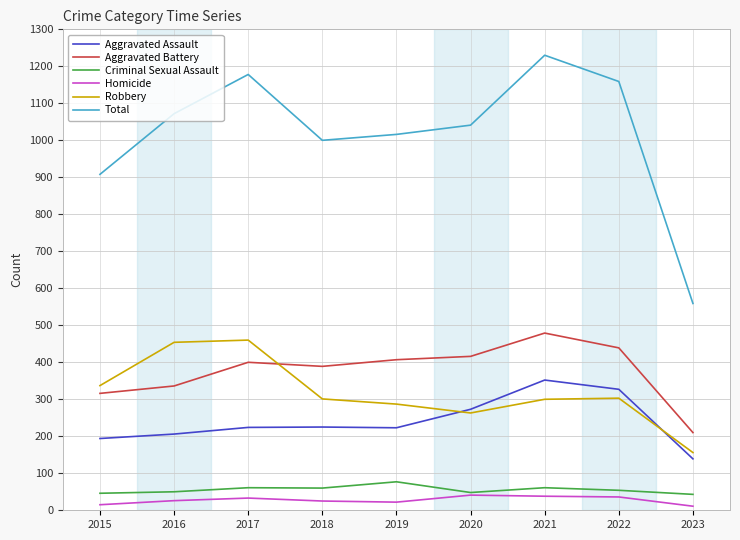

Which series has the largest range (max minus min)?

Total